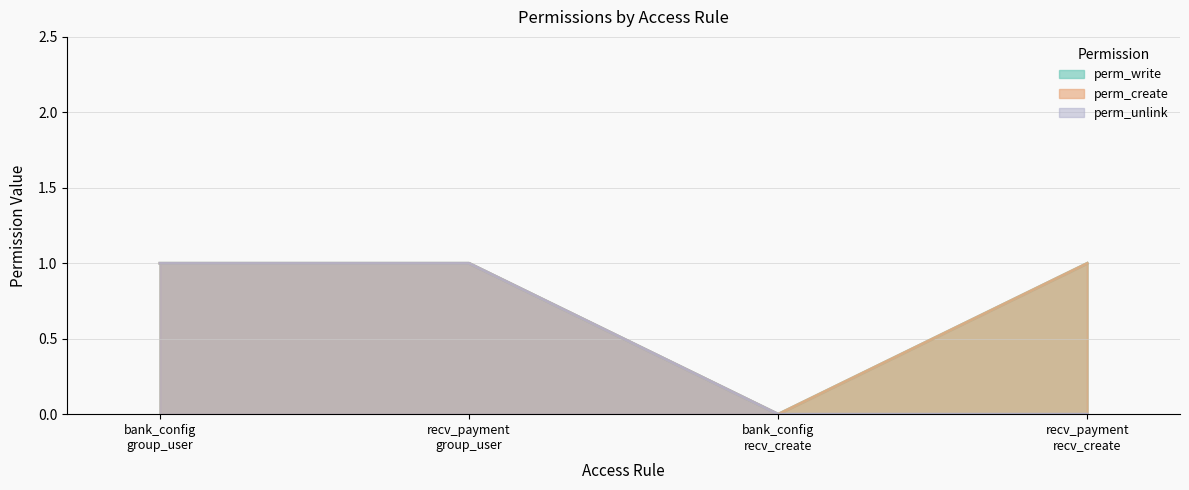

The value of perm_write at bank_config recv_create is 0. True or false?

False